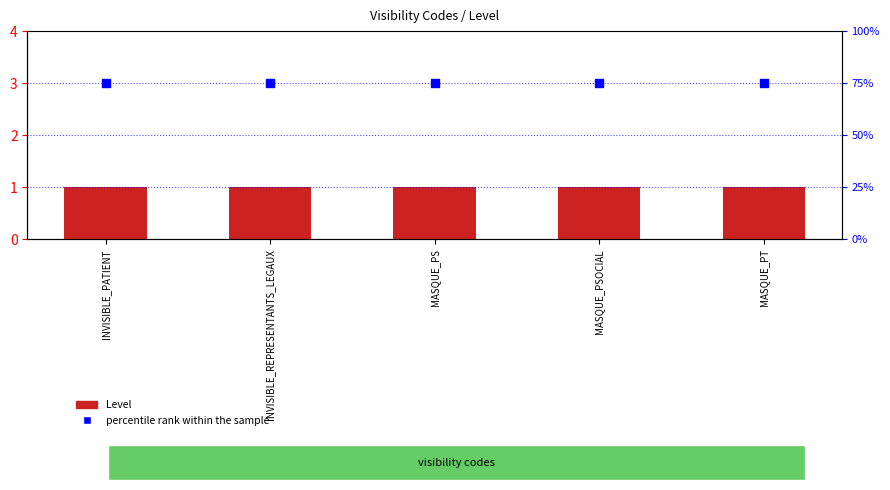

Which series has the largest Y range (max minus min)?

Level